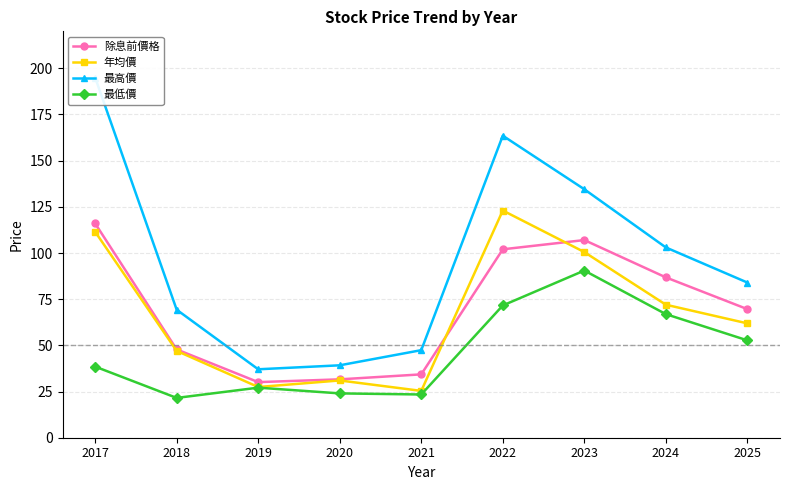

True or false: 最高價 and 年均價 intersect in this chart.

False